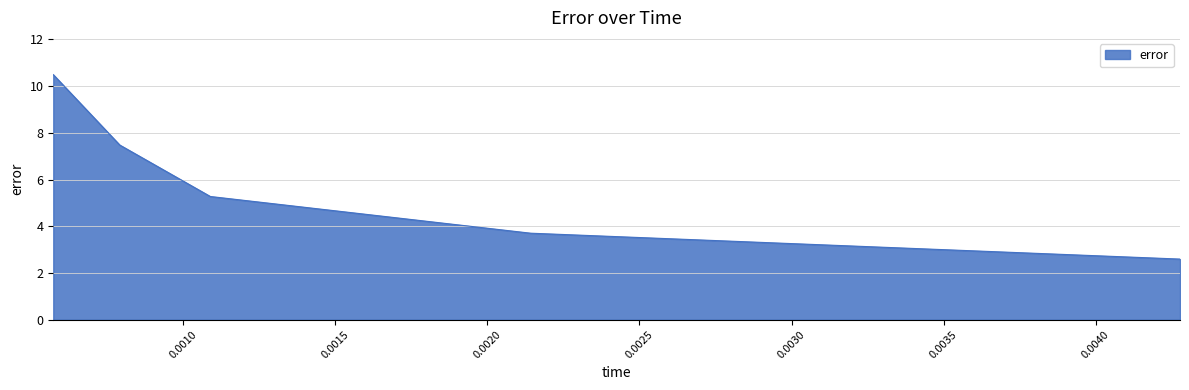

True or false: the data has more than 0 interior local peaks.

False